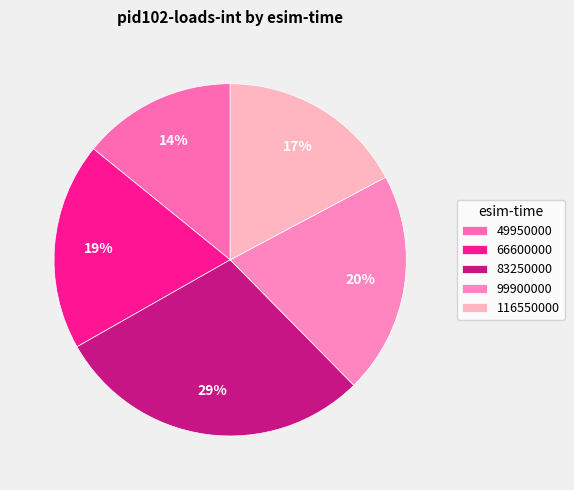

Is 99900000 the majority of the pie?

No